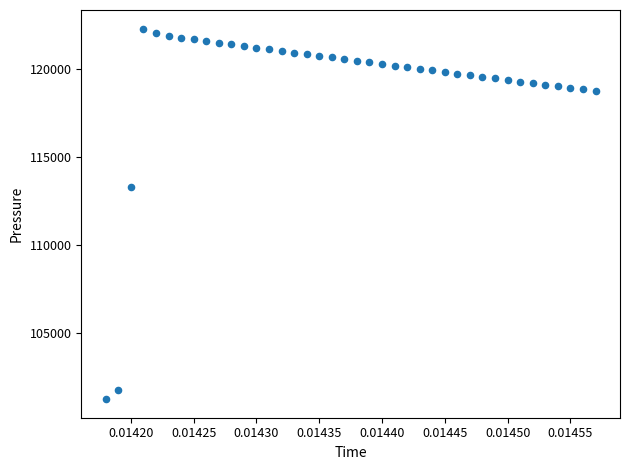

What Y value in the scatter plot is closest to 111764?

113316